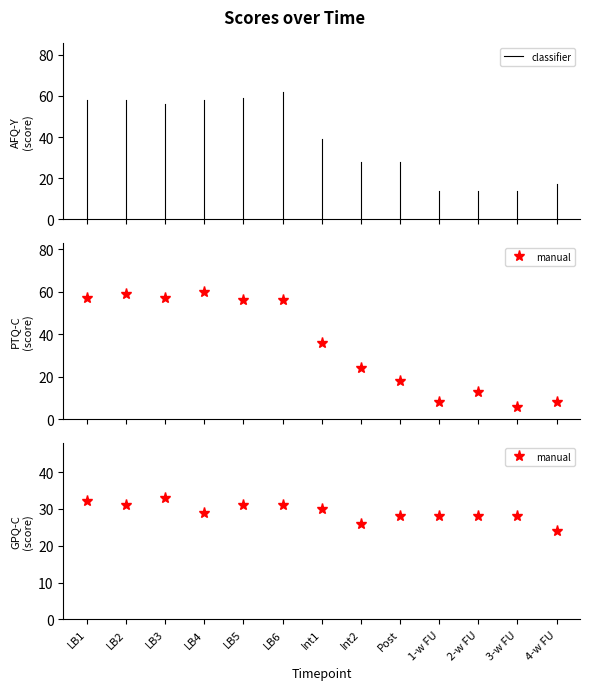

What is the minimum value shown in the chart?

6